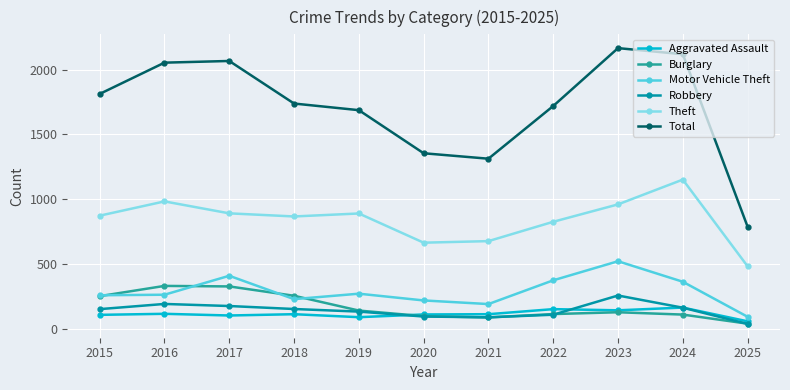

True or false: Burglary and Total cross at least once.

False